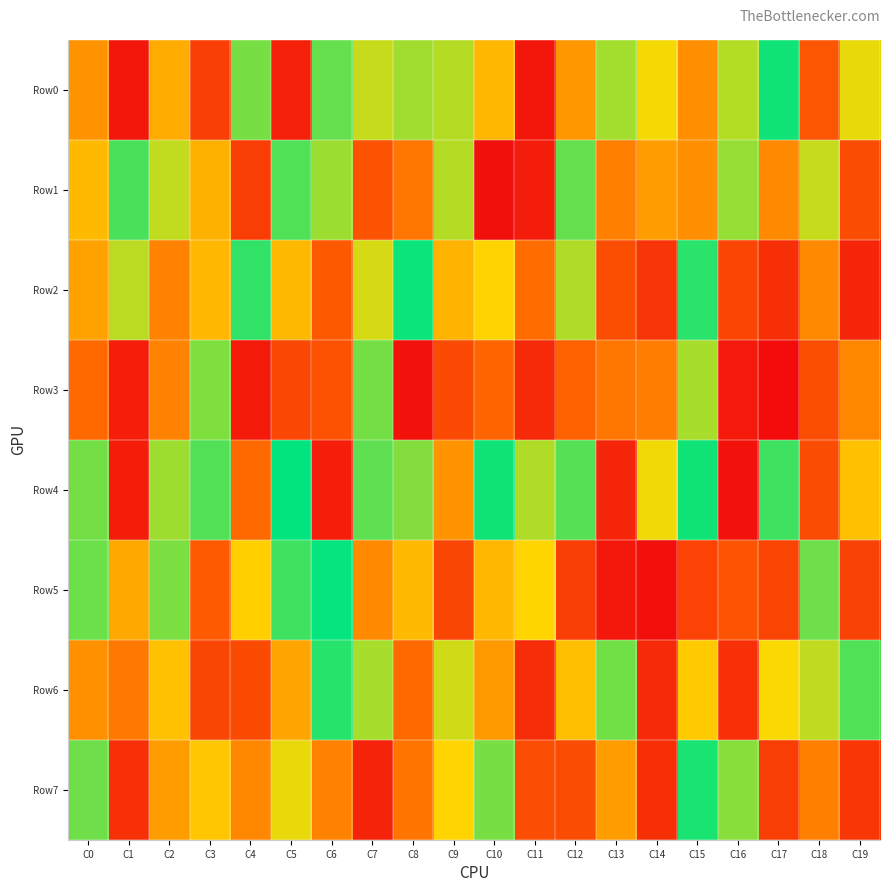

Reading right to left, list all the values displayed in this chart.

Row0: C19=696582	C18=275208	C17=977678	C16=765496	C15=449671	C14=678079	C13=785708	C12=481961	C11=35670	C10=570364	C9=762189	C8=790513	C7=741133	C6=866256	C5=75516	C4=843594	C3=188382	C2=537064	C1=37106	C0=468791
Row1: C19=239953	C18=740973	C17=438230	C16=806285	C15=449746	C14=491040	C13=410124	C12=865861	C11=61309	C10=14360	C9=762827	C8=384265	C7=264450	C6=795797	C5=892707	C4=185545	C3=553277	C2=747923	C1=902880	C0=578679
Row2: C19=99127	C18=436978	C17=129805	C16=211535	C15=944358	C14=152766	C13=245386	C12=769088	C11=356942	C10=651966	C9=555329	C8=982593	C7=719662	C6=286678	C5=573851	C4=932437	C3=569384	C2=414399	C1=756093	C0=508125
Row3: C19=430407	C18=247348	C17=2937	C16=46973	C15=779734	C14=401280	C13=381307	C12=319091	C11=108407	C10=328784	C9=230602	C8=22569	C7=847664	C6=263379	C5=219965	C4=51087	C3=832914	C2=419538	C1=65855	C0=345077
Row4: C19=594058	C18=237128	C17=916566	C16=21991	C15=975360	C14=685090	C13=98490	C12=886103	C11=769703	C10=975058	C9=470116	C8=827572	C7=875355	C6=65742	C5=995082	C4=341884	C3=890723	C2=793728	C1=63193	C0=849269
Row5: C19=200546	C18=854077	C17=208238	C16=268102	C15=205854	C14=11007	C13=46215	C12=189260	C11=657373	C10=569535	C9=216259	C8=575588	C7=438376	C6=992672	C5=916038	C4=640171	C3=291981	C2=837772	C1=526129	C0=858647
Row6: C19=892729	C18=749206	C17=672353	C16=135829	C15=627038	C14=106452	C13=850589	C12=592751	C11=123781	C10=483180	C9=728103	C8=342137	C7=779472	C6=947597	C5=518526	C4=234611	C3=216561	C2=598666	C1=389156	C0=457717
Row7: C19=158010	C18=407539	C17=185094	C16=820993	C15=965161	C14=131035	C13=492351	C12=239996	C11=240407	C10=841916	C9=655667	C8=378601	C7=87717	C6=416173	C5=695039	C4=432404	C3=610365	C2=490316	C1=133659	C0=853536